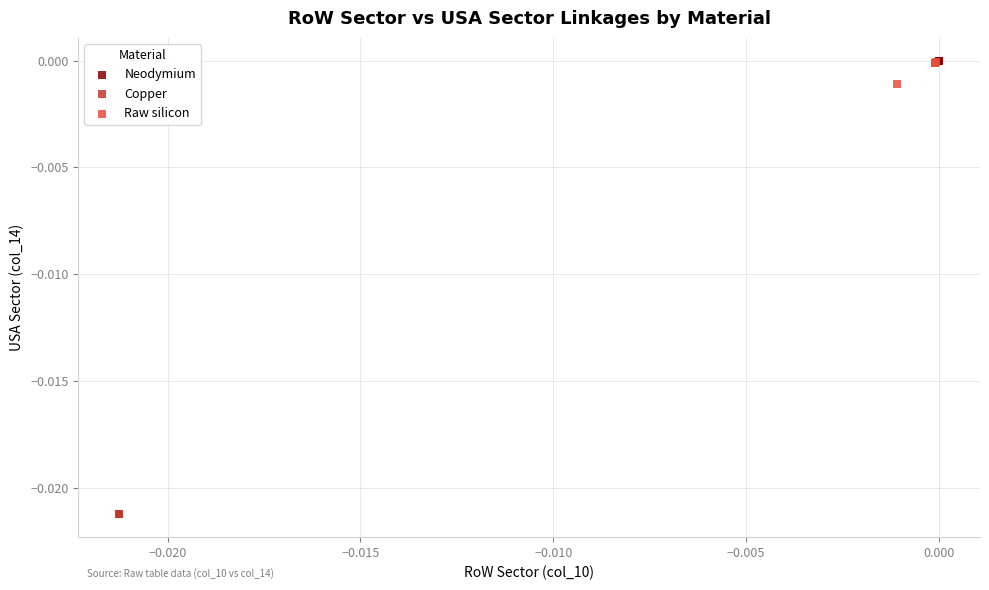

Which series contains the lowest Y value?

Copper